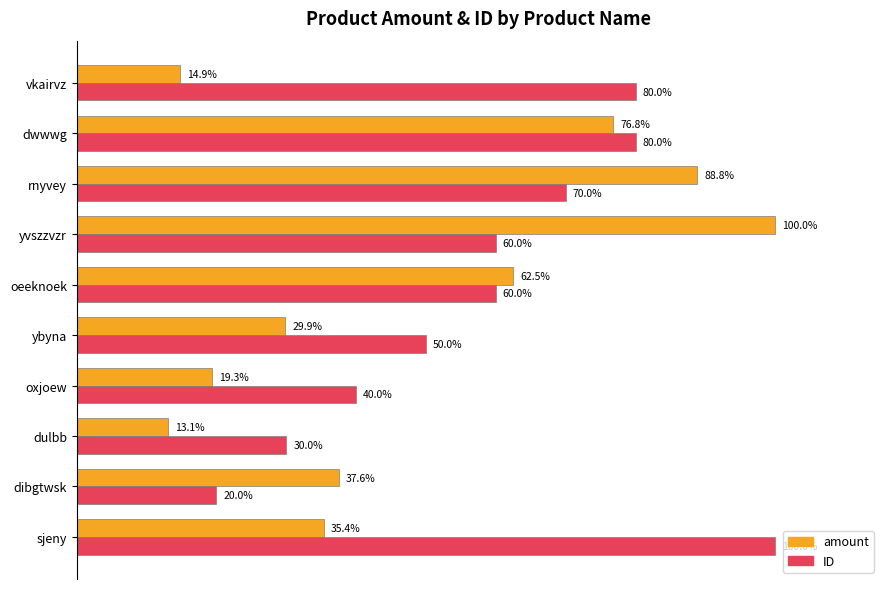

What are all the series names shown in the legend?

amount, ID